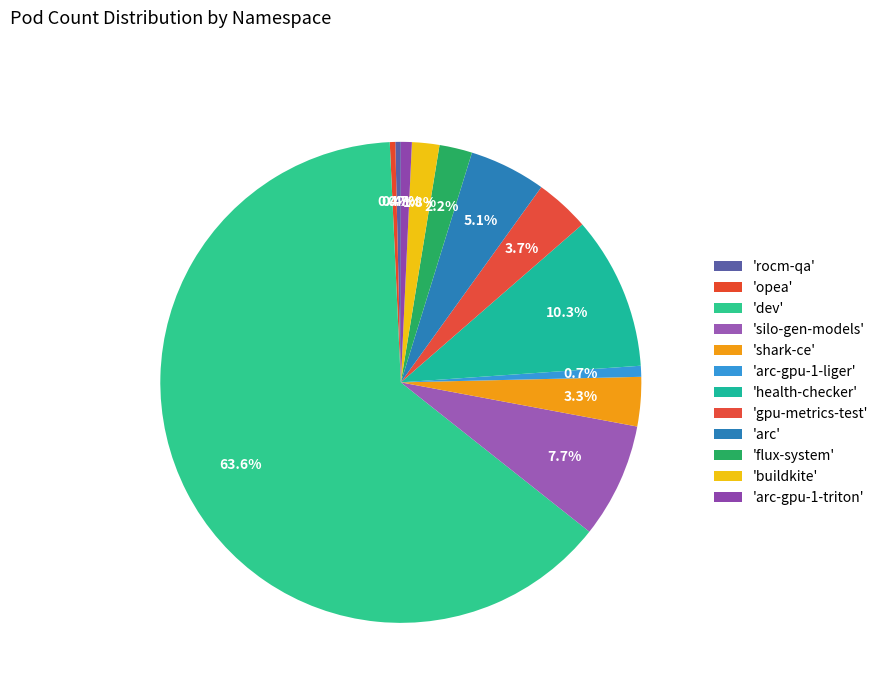

How many segments does this pie chart have?

12